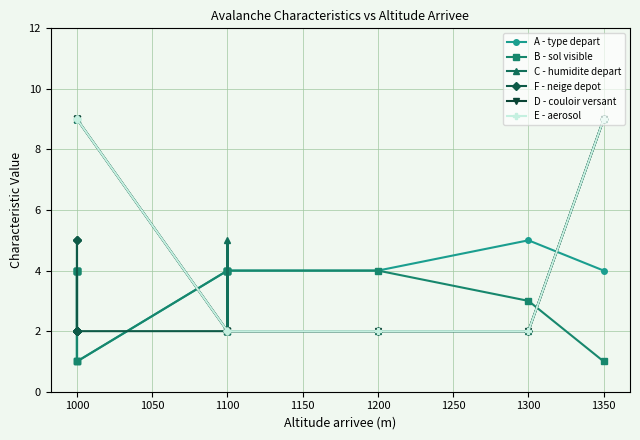

What is the difference between the maximum and minimum values in the E - aerosol series?

7